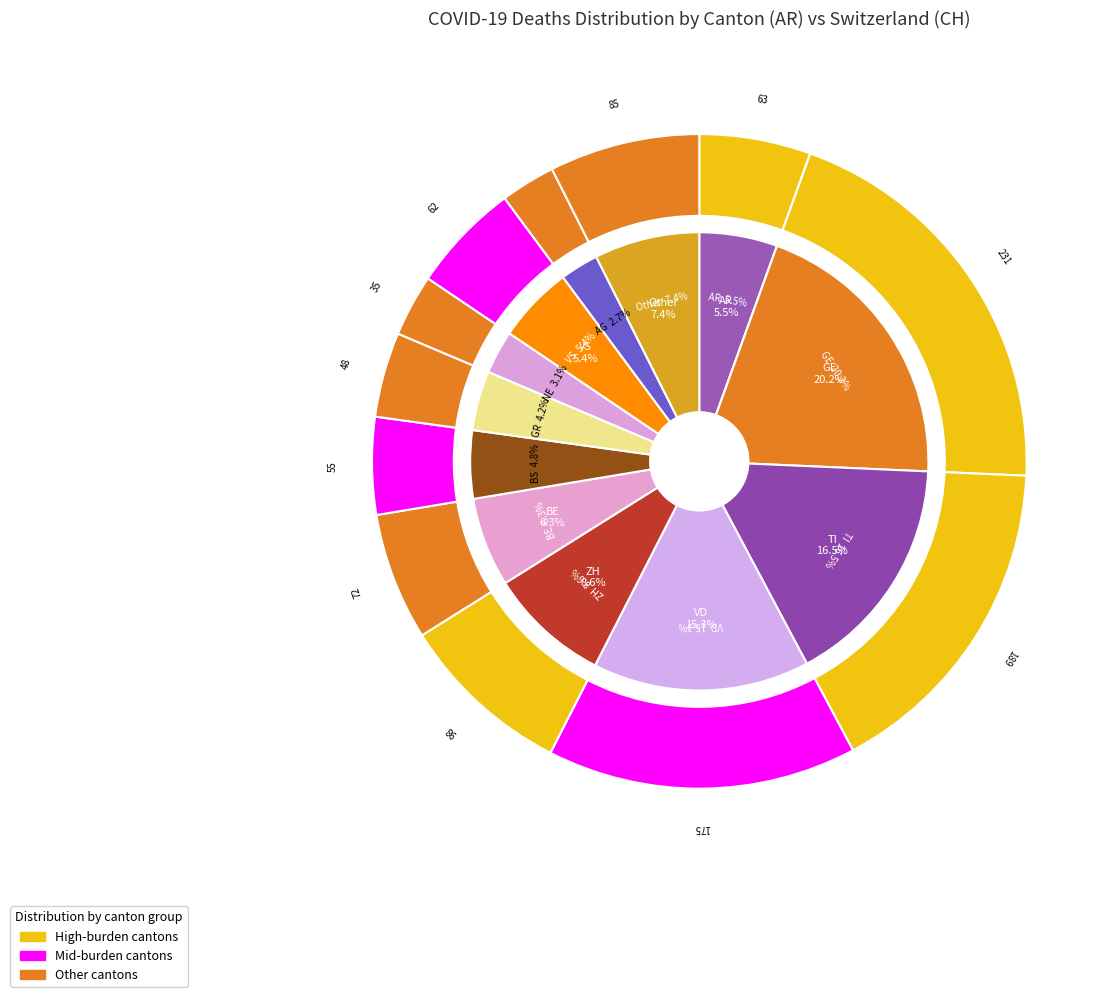

Does any single category account for the majority?

No